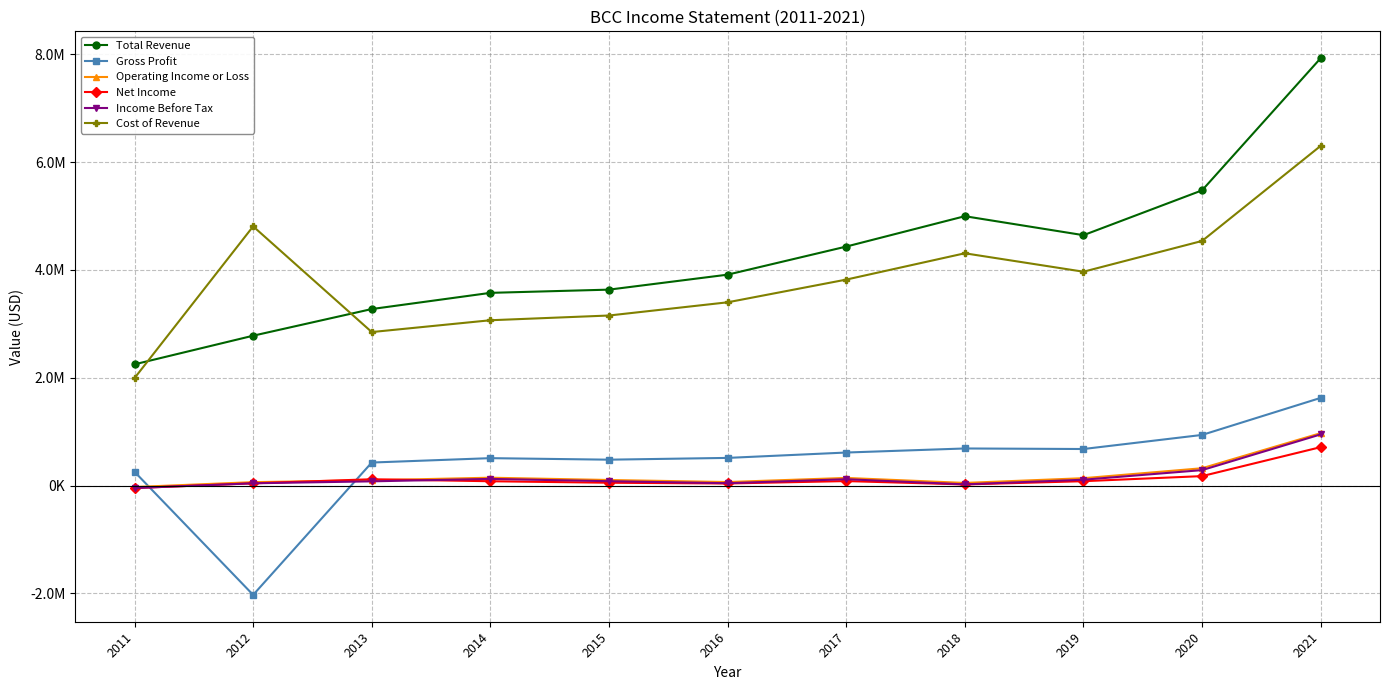

Where is Total Revenue nearest to the value 5087100?

2018